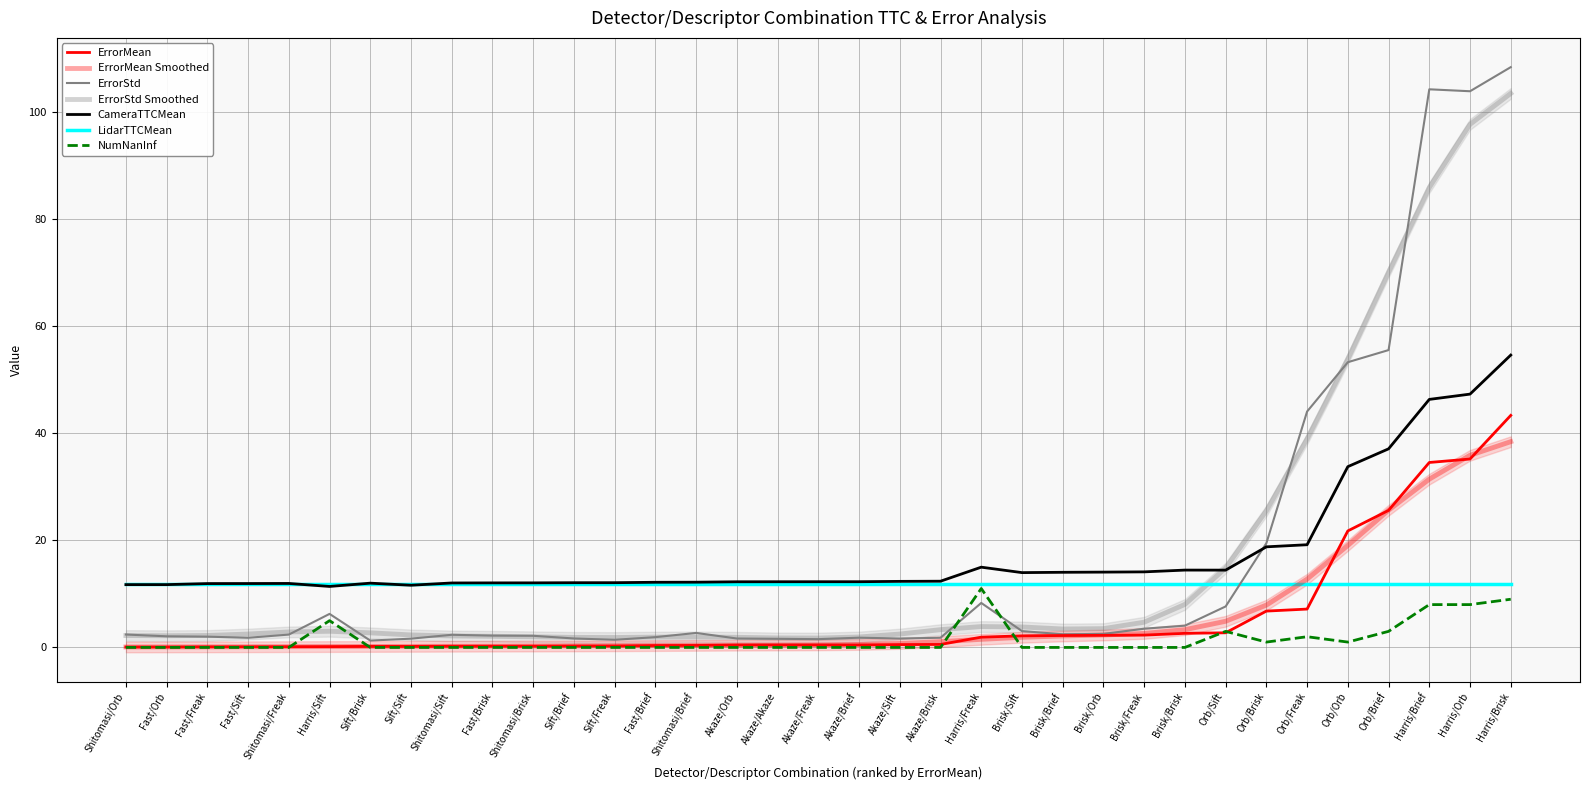

True or false: CameraTTCMean has more than 1 interior local peaks.

True